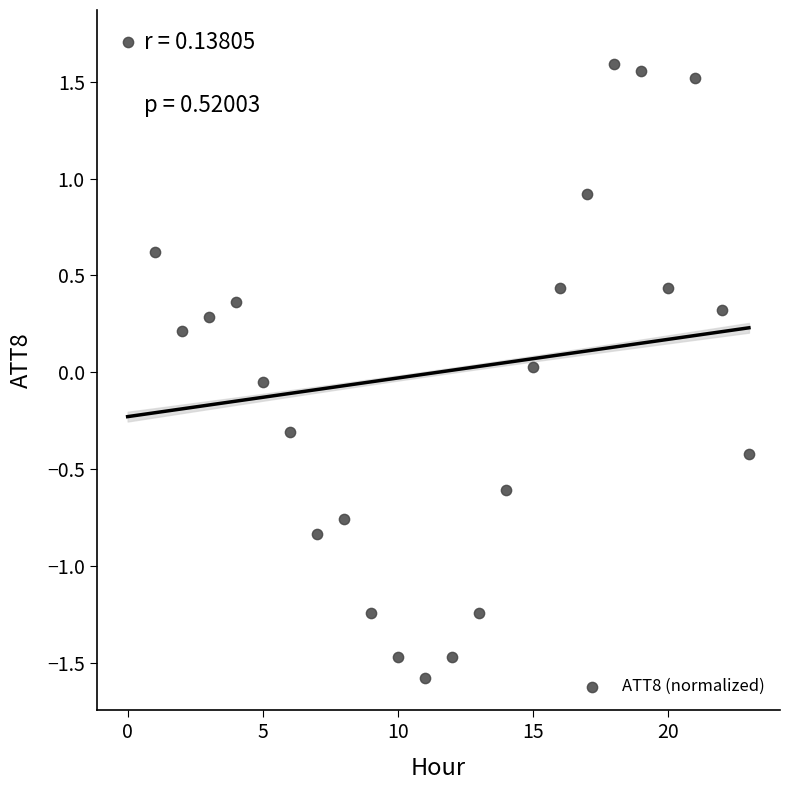

What is the range of Y values (max minus min)?

3.3